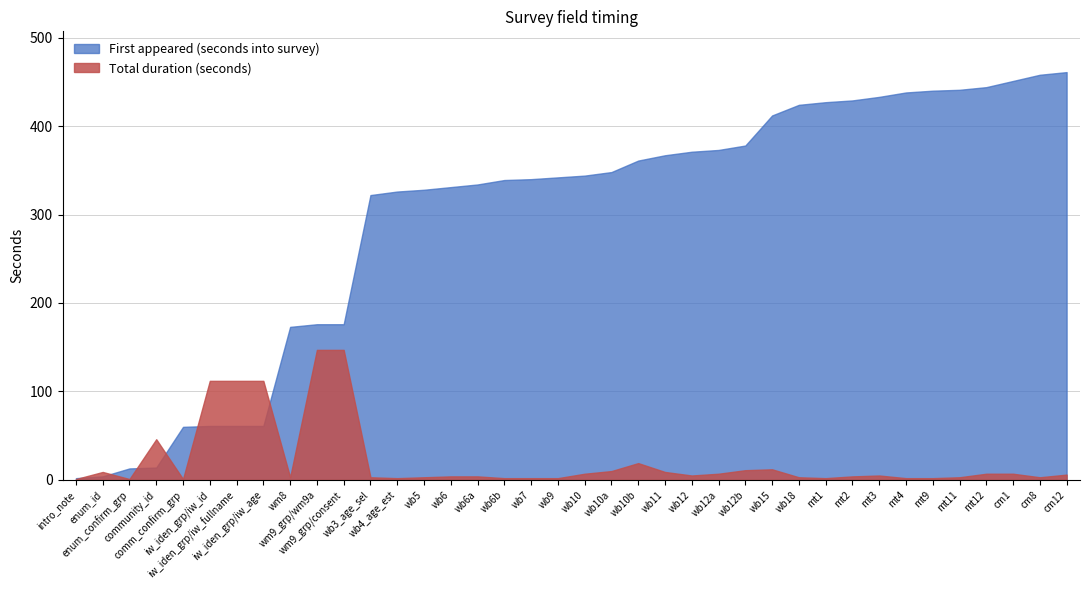

Reading left to right, list all the values displayed in this chart.

Total duration (seconds): Total duration (seconds)=1	First appeared (seconds into survey)=9	2=1	3=46	4=1	5=112	6=112	7=112	8=3	9=147	10=147	11=3	12=2	13=3	14=4	15=4	16=2	17=2	18=2	19=7	20=10	21=19	22=9	23=5	24=7	25=11	26=12	27=3	28=2	29=4	30=5	31=2	32=2	33=3	34=7	35=7	36=3	37=6
First appeared (seconds into survey): Total duration (seconds)=2	First appeared (seconds into survey)=4	2=13	3=14	4=60	5=61	6=61	7=61	8=173	9=176	10=176	11=322	12=326	13=328	14=331	15=334	16=339	17=340	18=342	19=344	20=348	21=361	22=367	23=371	24=373	25=378	26=412	27=424	28=427	29=429	30=433	31=438	32=440	33=441	34=444	35=451	36=458	37=461